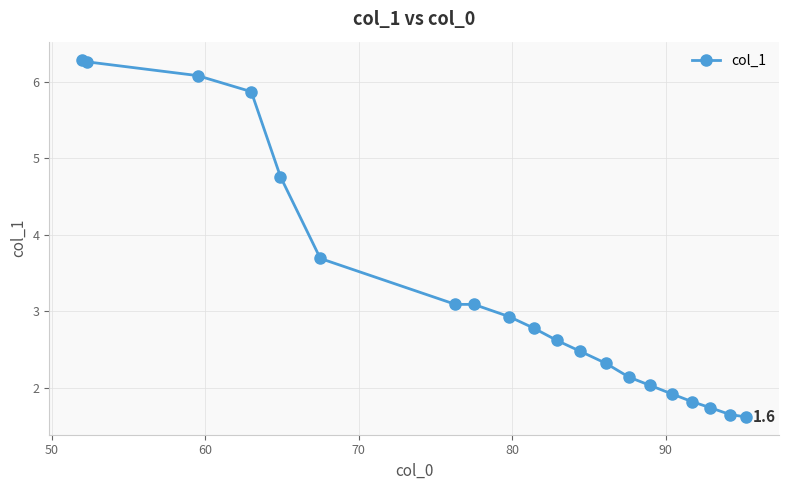

What is the smallest value displayed?

1.6